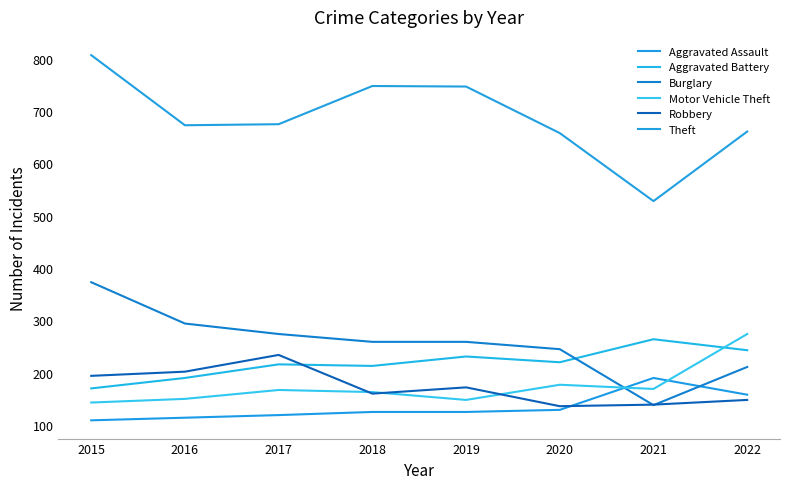

Which series has the largest total across all categories?

Theft